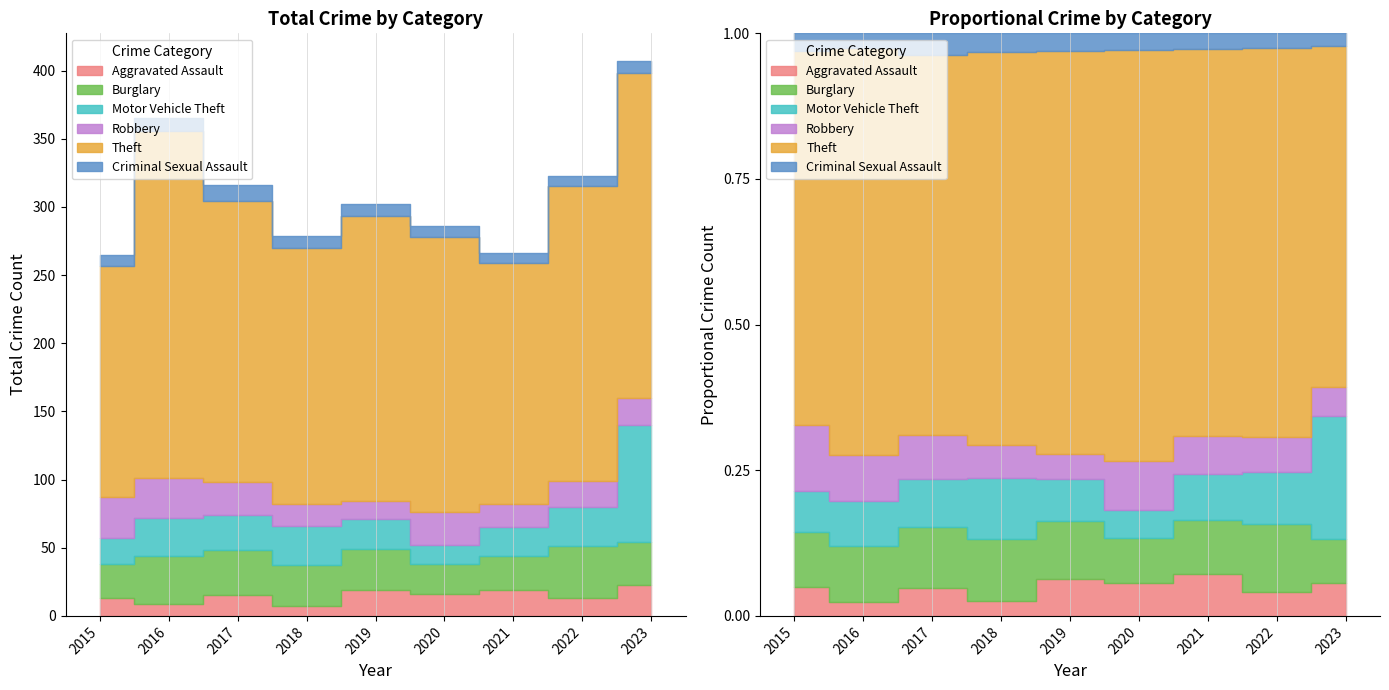

What is the sum of the Aggravated Assault values at 2023 and 2021?

42